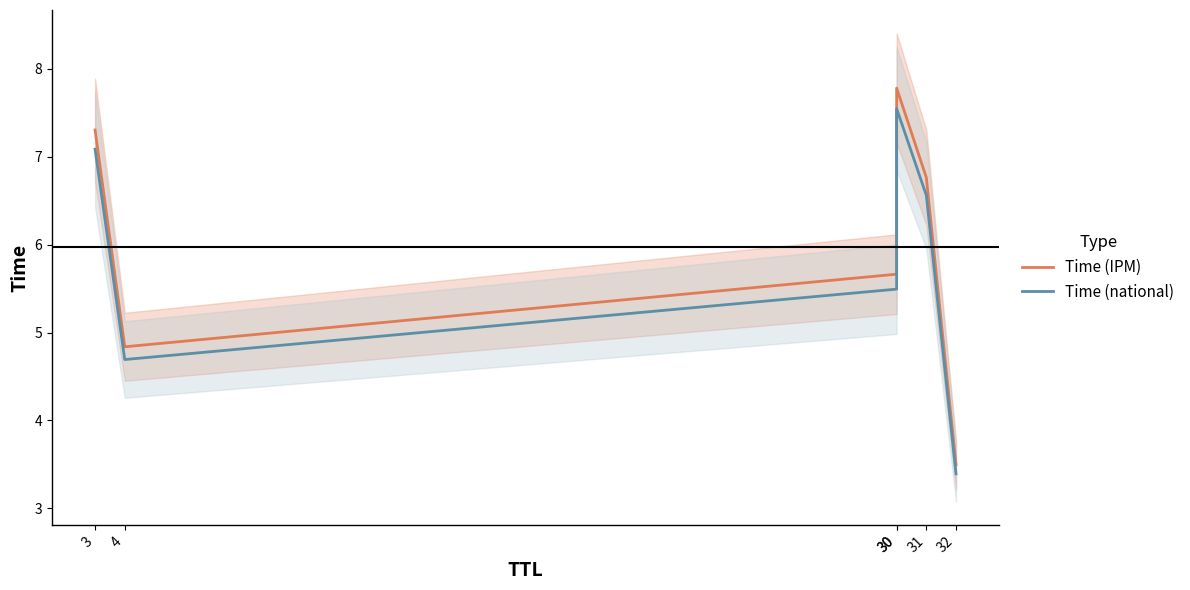

Reading right to left, transcribe all the data shown in this chart.

Time (IPM): 32=3.5	31=6.8	30=7.8	30=5.7	4=4.8	3=7.3
Time (national): 32=3.4	31=6.6	30=7.5	30=5.5	4=4.7	3=7.1